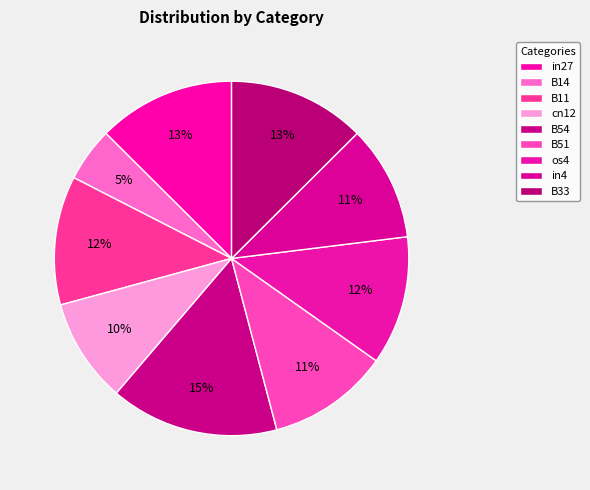

Does os4 account for over 50% of the chart?

No